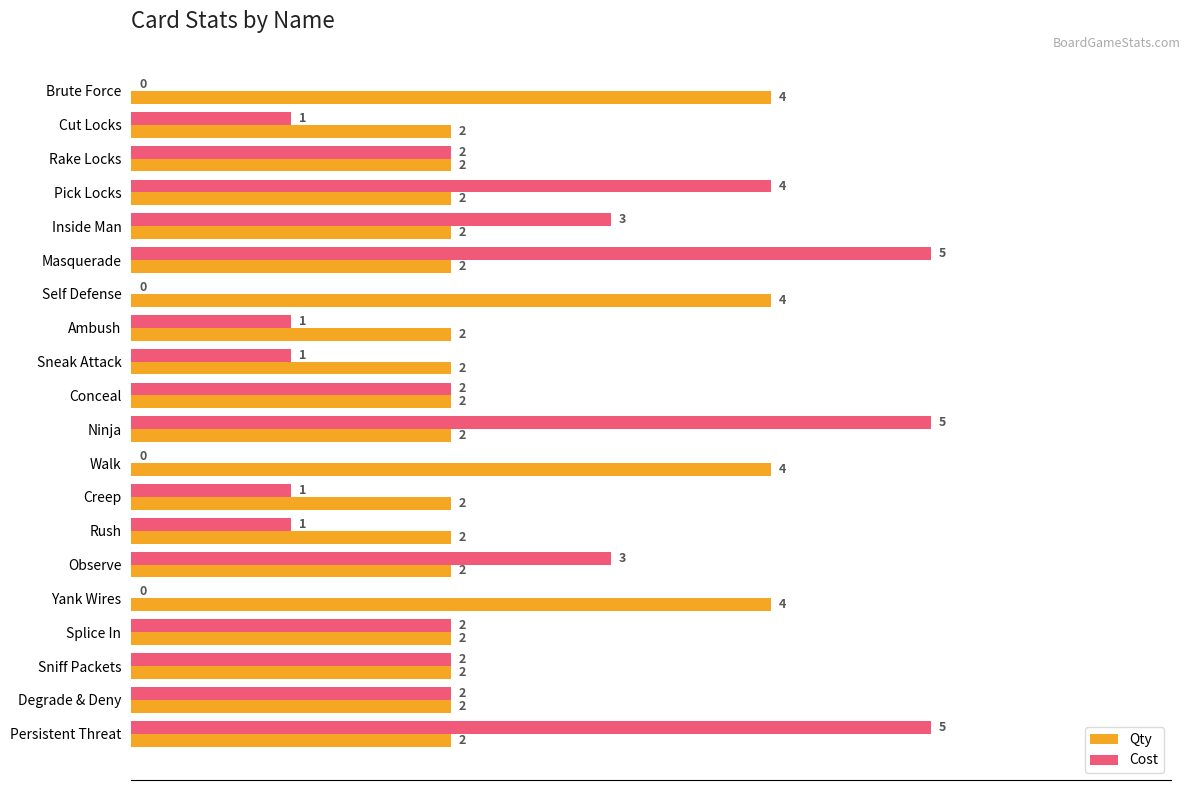

What is the sum of all Cost values?

40